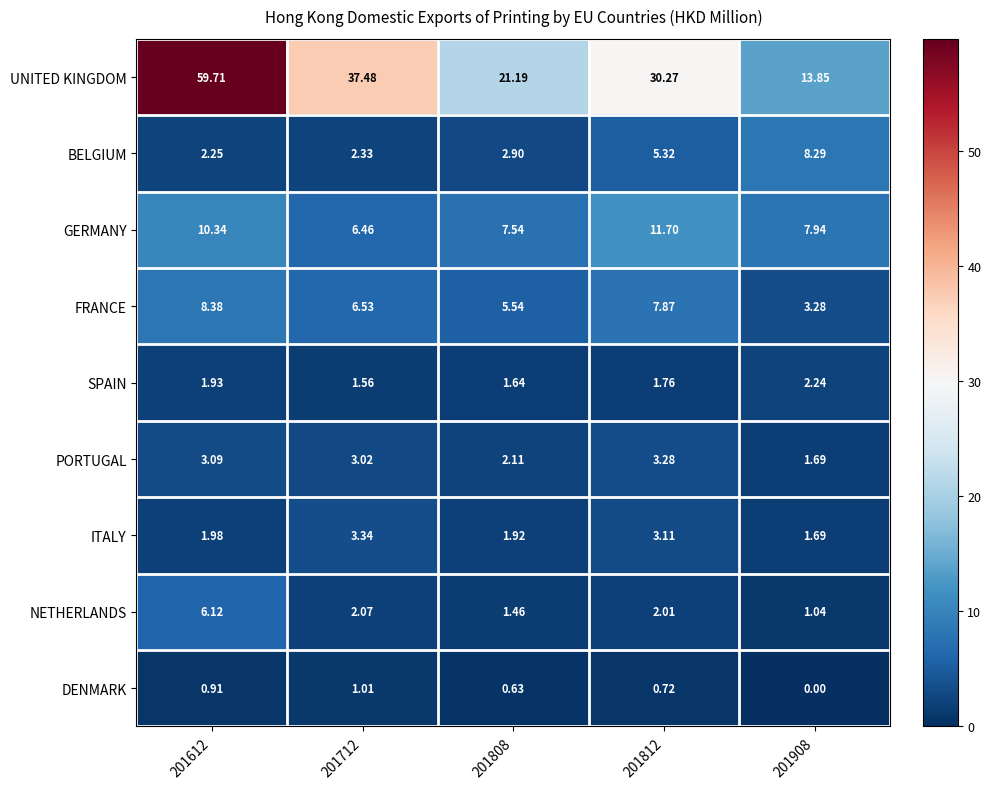

List the series in order of their peak value, highest first.

UNITED KINGDOM, GERMANY, FRANCE, BELGIUM, NETHERLANDS, ITALY, PORTUGAL, SPAIN, DENMARK